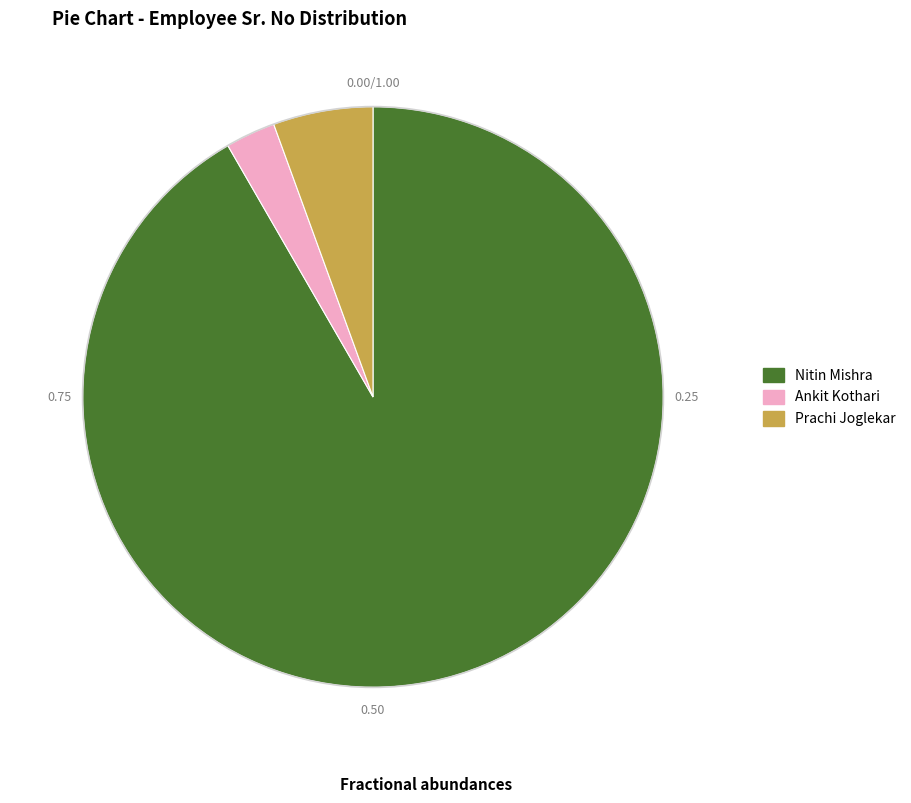

The Prachi Joglekar slice represents 19% of the pie. True or false?

False